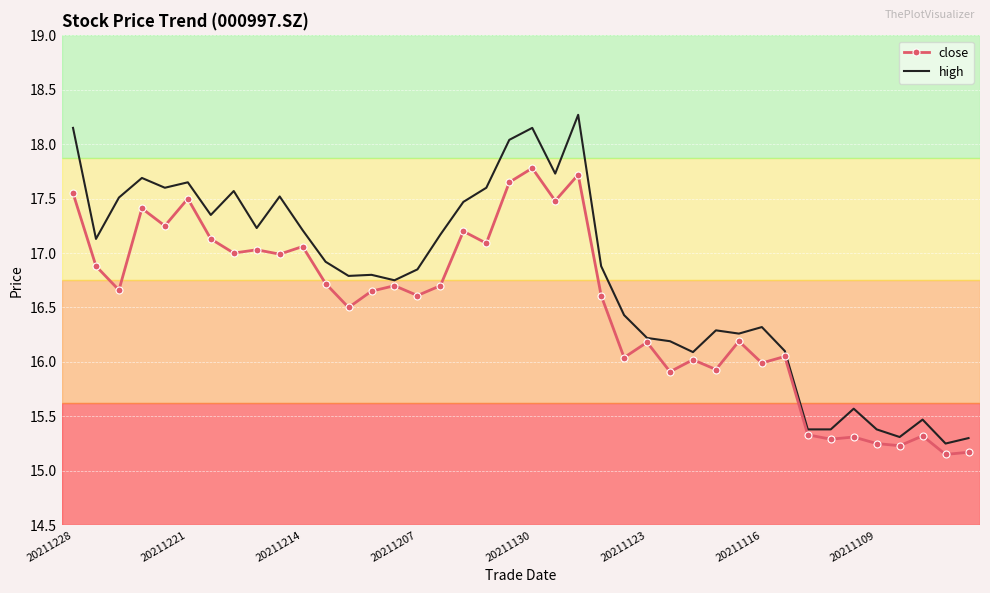

Which series has the widest spread of values?

high